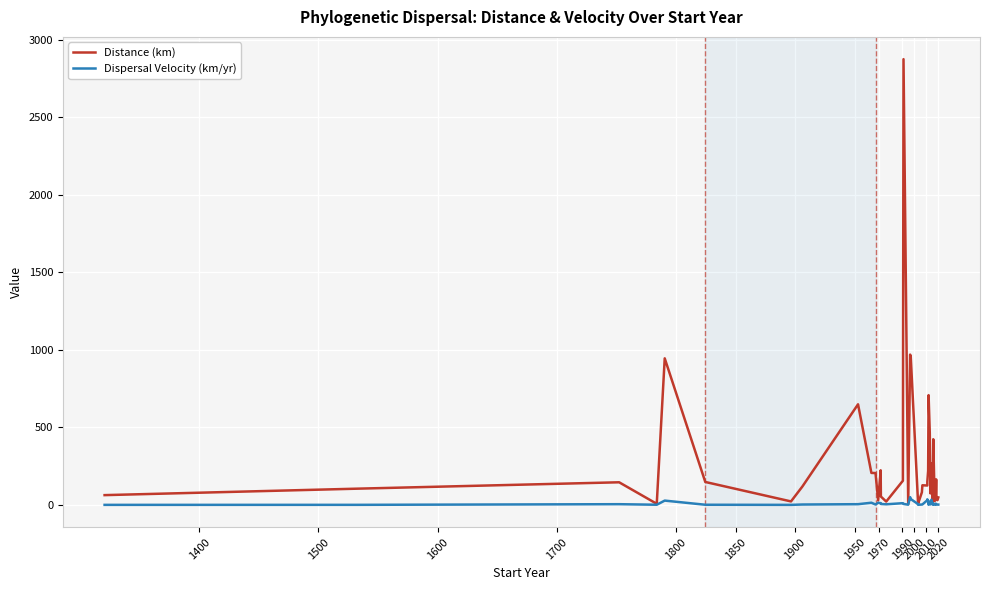

How many series are shown in this chart?

2